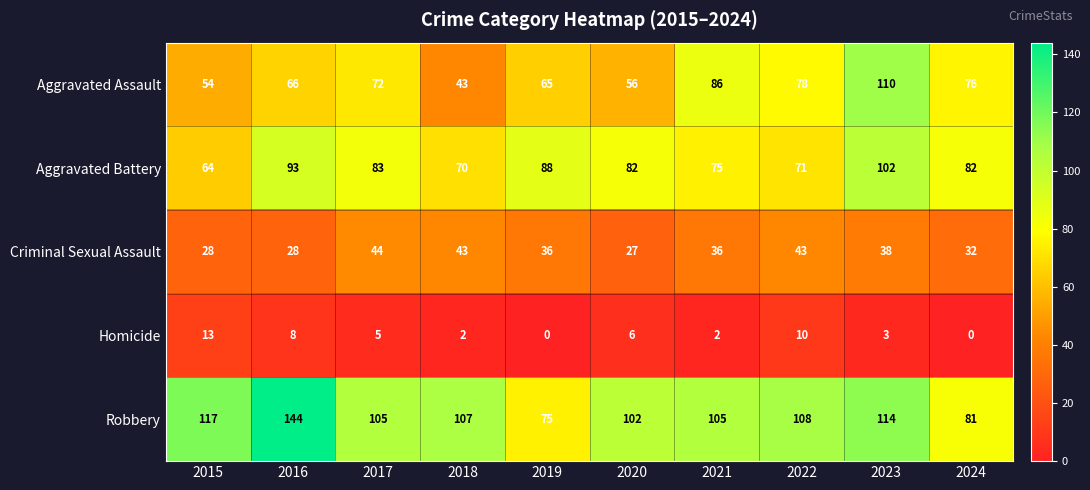

Rank the series by their maximum value, from highest to lowest.

Robbery, Aggravated Assault, Aggravated Battery, Criminal Sexual Assault, Homicide